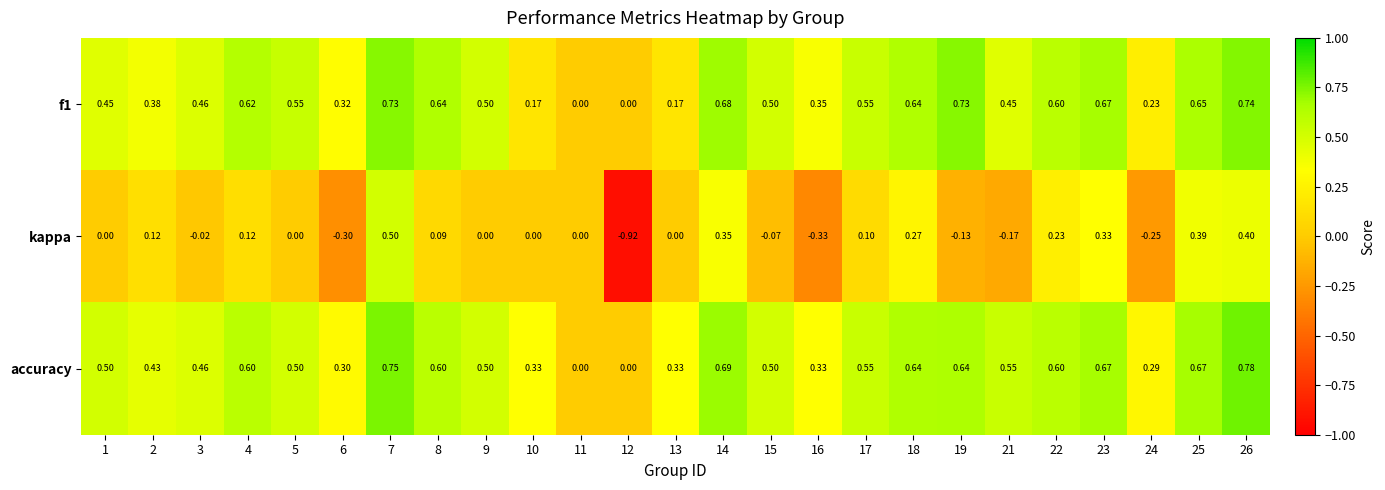

Which series has the largest total across all categories?

accuracy